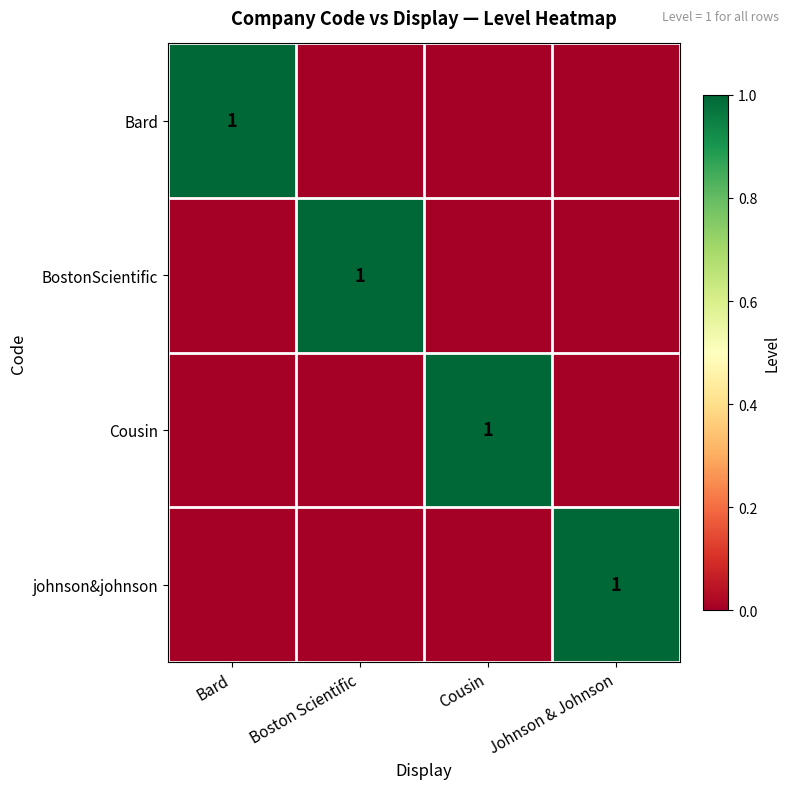

What is the difference between the maximum and minimum values in the johnson&johnson series?

1